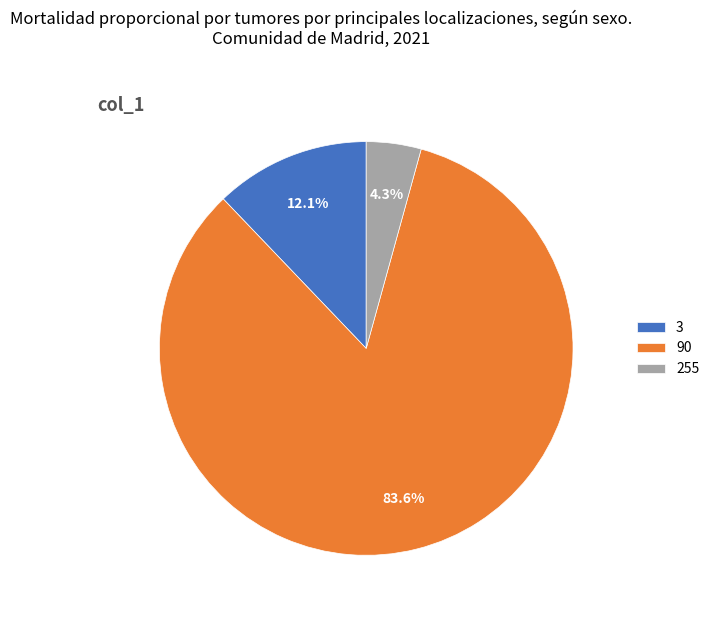

Is it true that 90 is 96% of the pie?

False